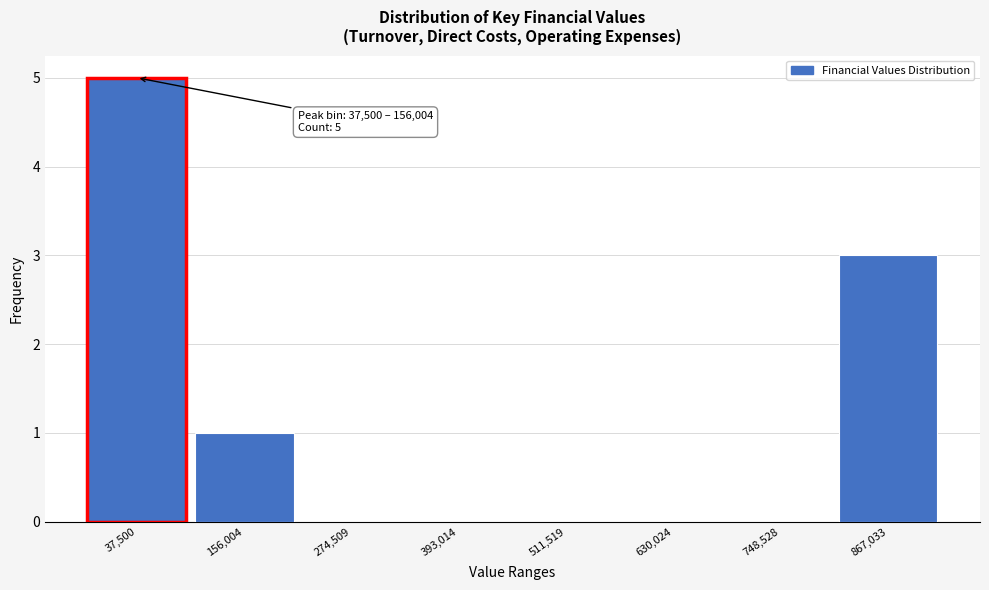

Reading left to right, list all the values displayed in this chart.

37,500=5	156,004=1	274,509=0	393,014=0	511,519=0	630,024=0	748,528=0	867,033=3